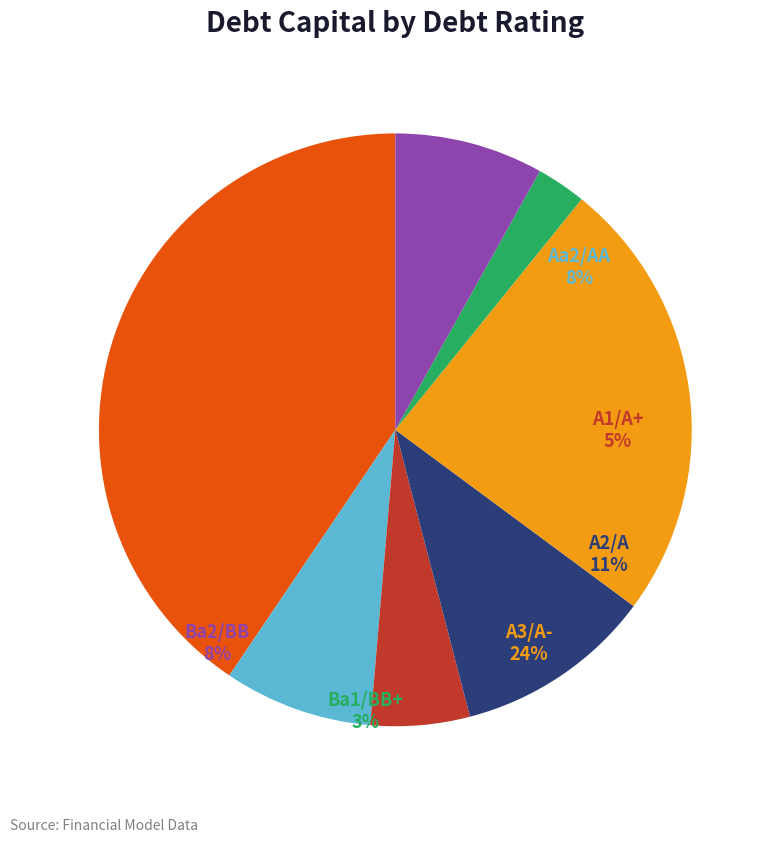

Rank the categories by value from lowest to highest.

Ba1/BB+, A1/A+, Aa2/AA, Ba2/BB, A2/A, A3/A-, Aaa/AAA